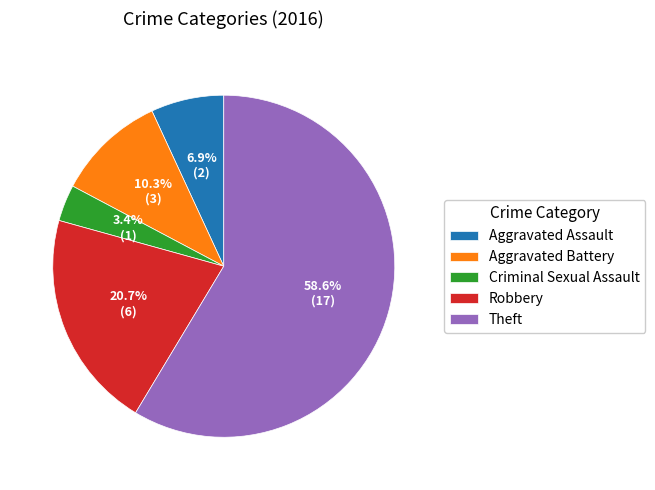

To the nearest percent, what is the average slice percentage?

20%